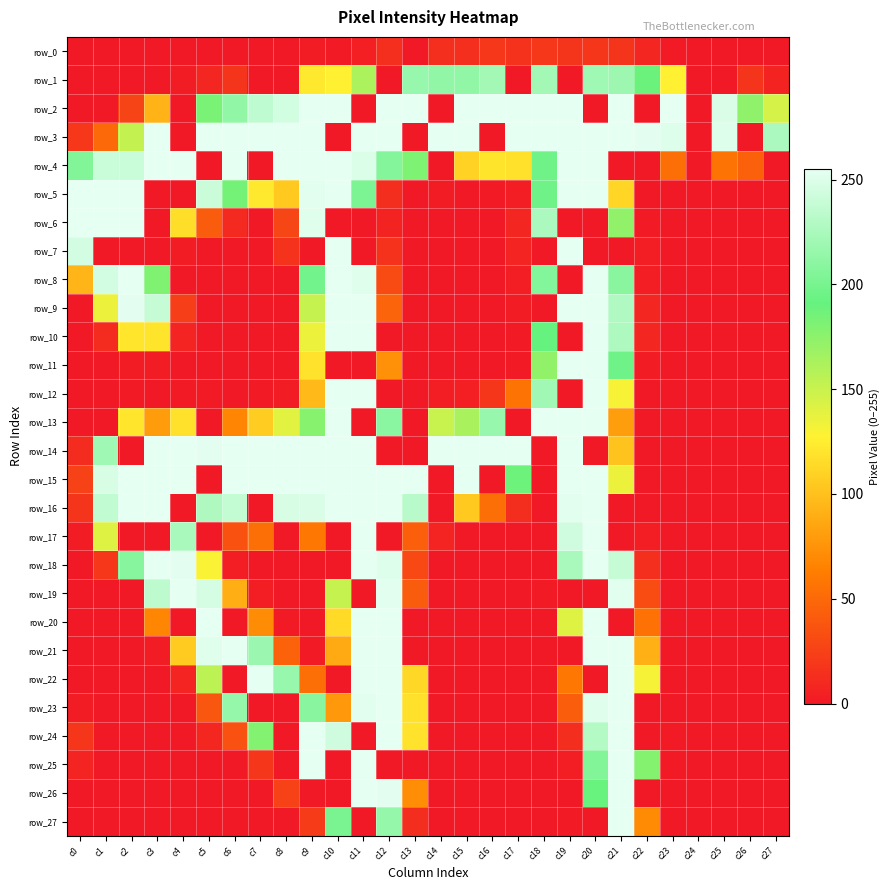

Rank the series at c6 from highest to lowest value.

row_3, row_4, row_14, row_15, row_21, row_16, row_23, row_2, row_5, row_19, row_13, row_17, row_24, row_1, row_6, row_18, row_0, row_7, row_8, row_9, row_10, row_11, row_12, row_20, row_22, row_25, row_26, row_27